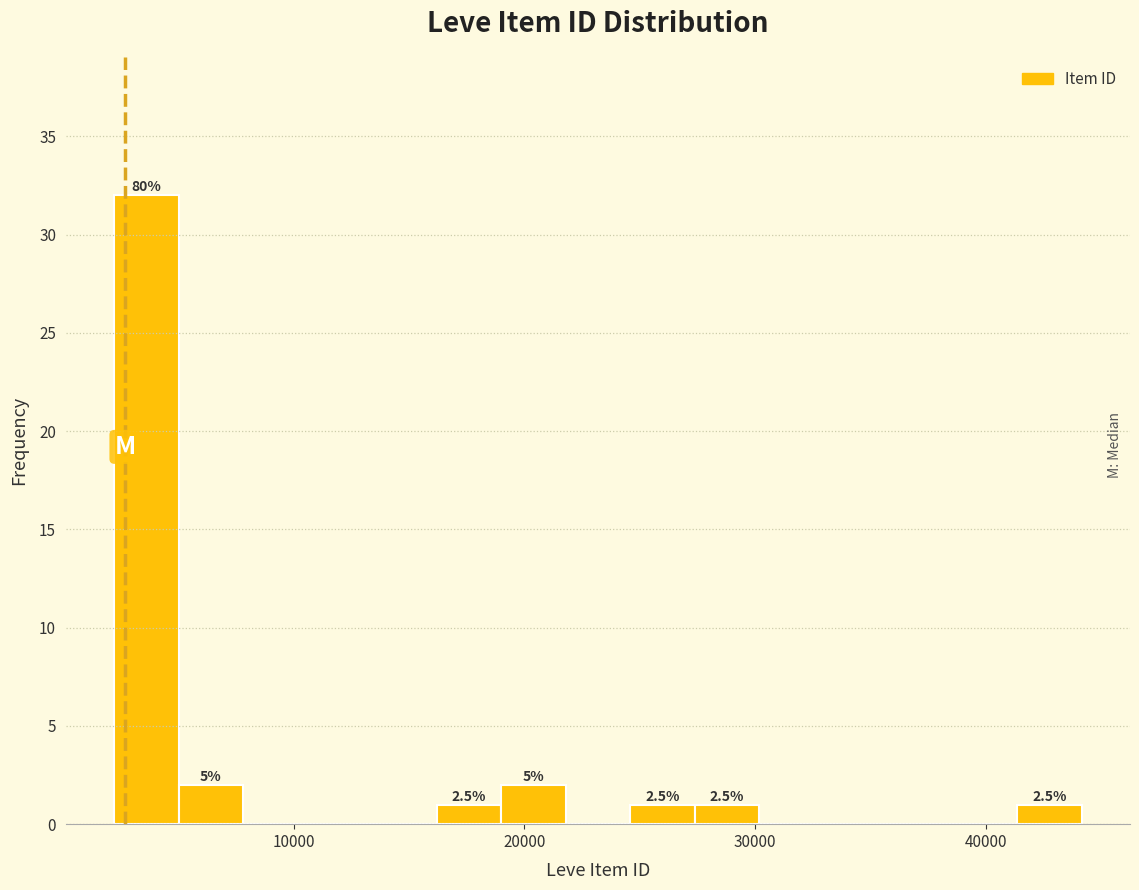

Read against the x-axis, roughly where is the centre of the tallest bar?

4000